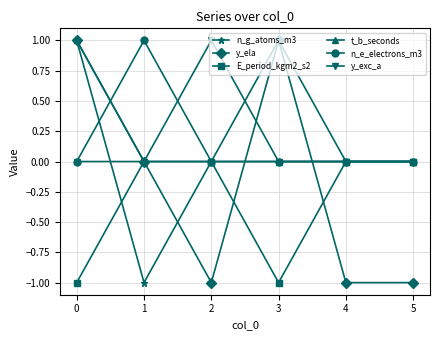

True or false: n_e_electrons_m3 and y_ela cross at least once.

True